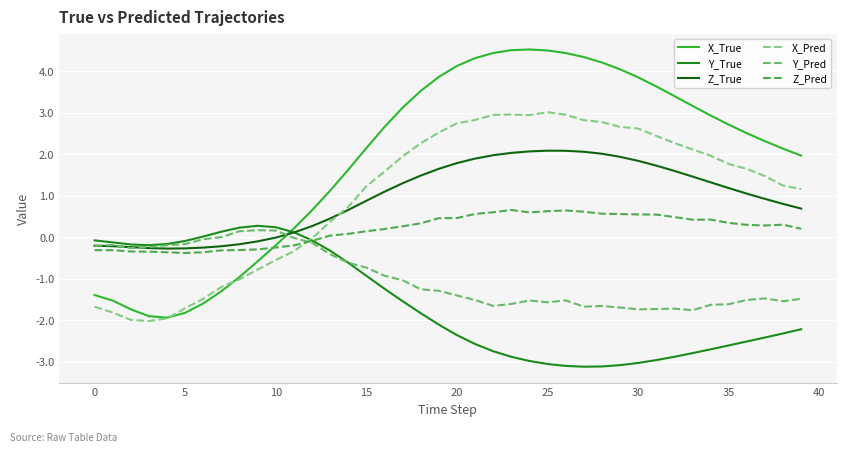

Does the chart have visible grid lines?

Yes